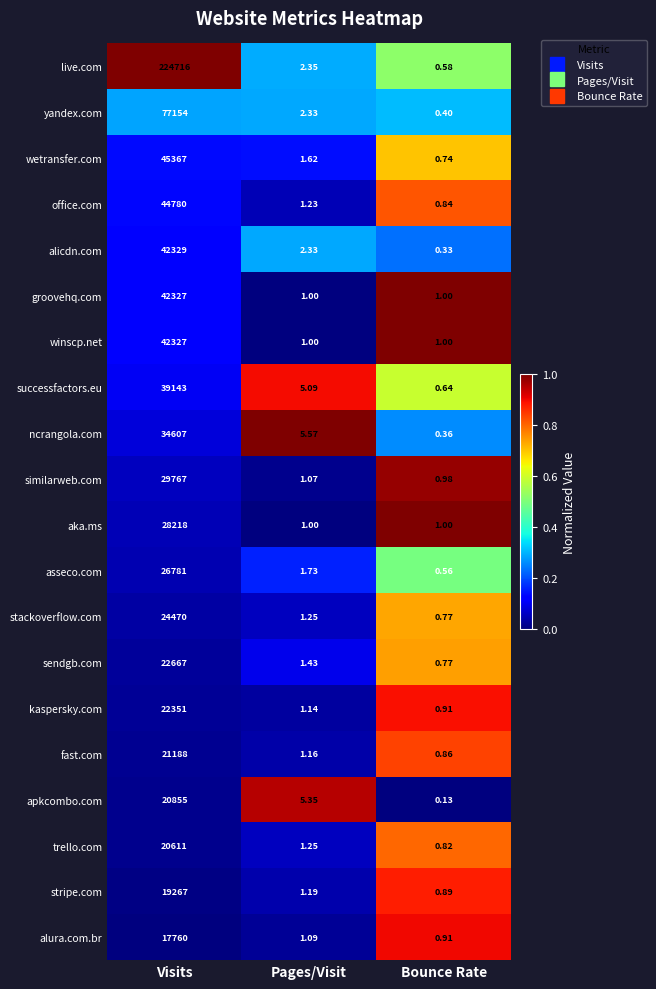

Which series has the widest spread of values?

live.com